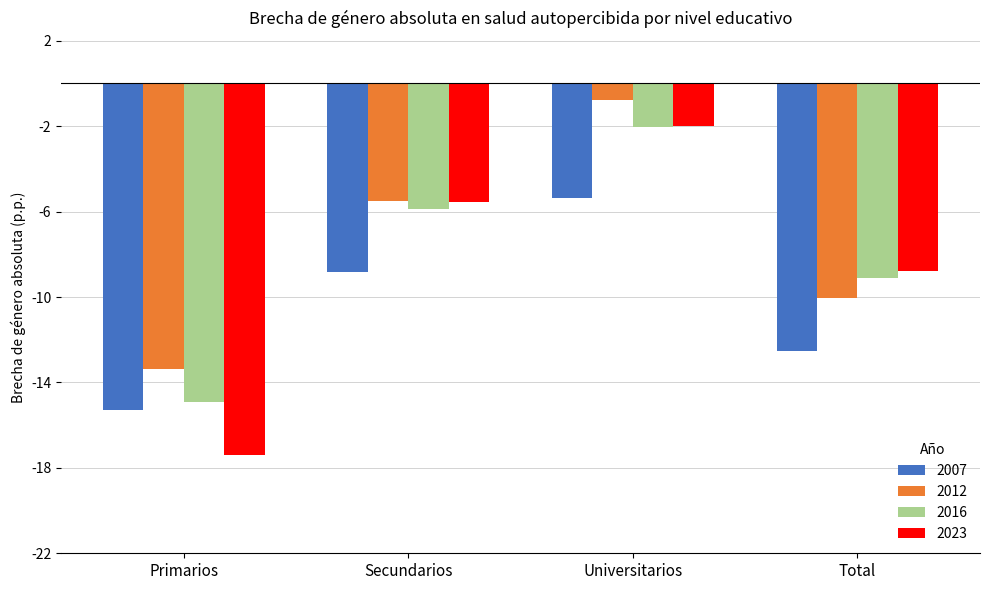

Which category has the lowest value in the 2007 series?

Primarios